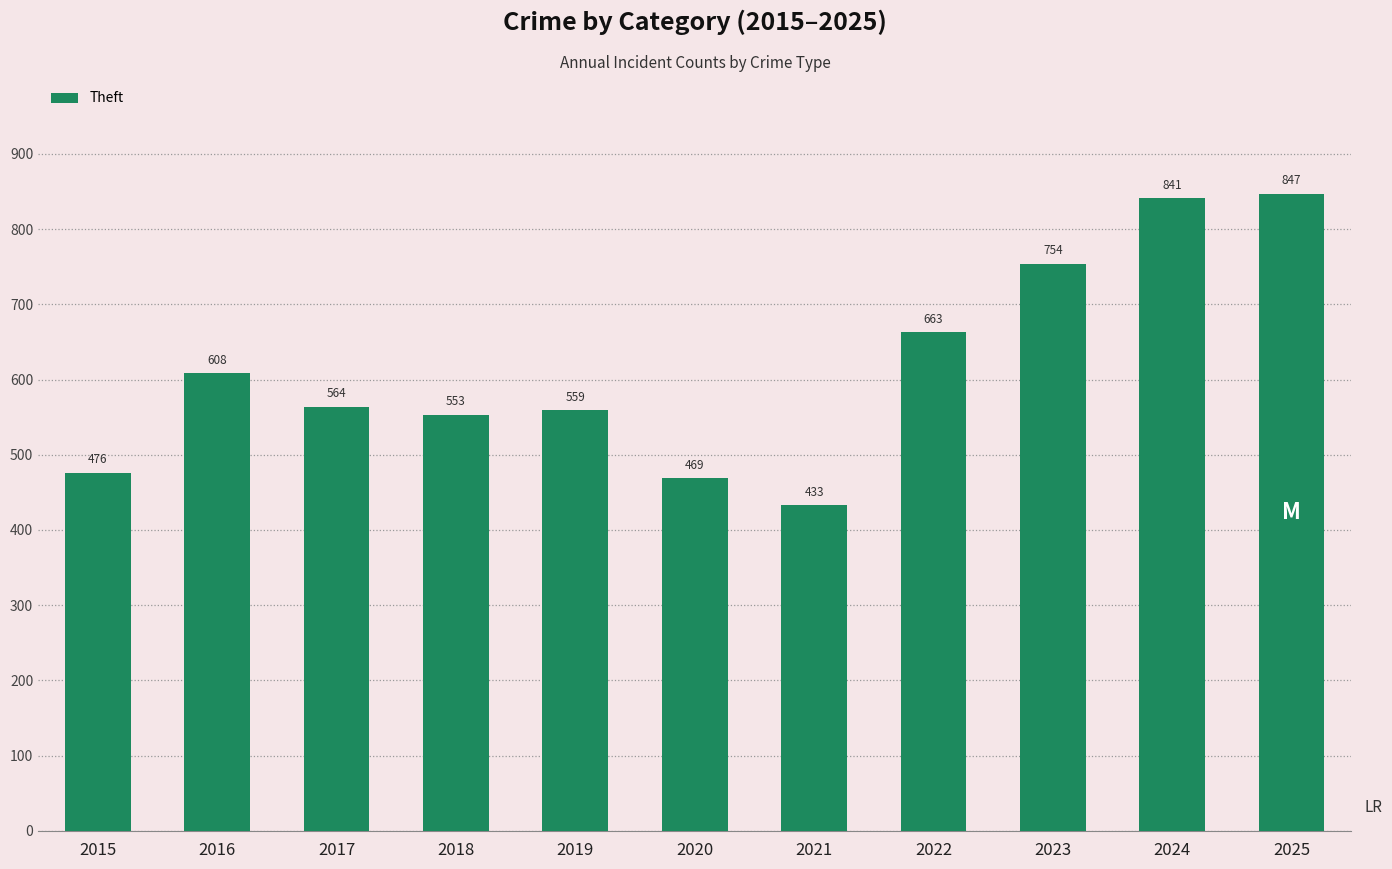

List the labels in order of value, smallest first.

2021, 2020, 2015, 2018, 2019, 2017, 2016, 2022, 2023, 2024, 2025